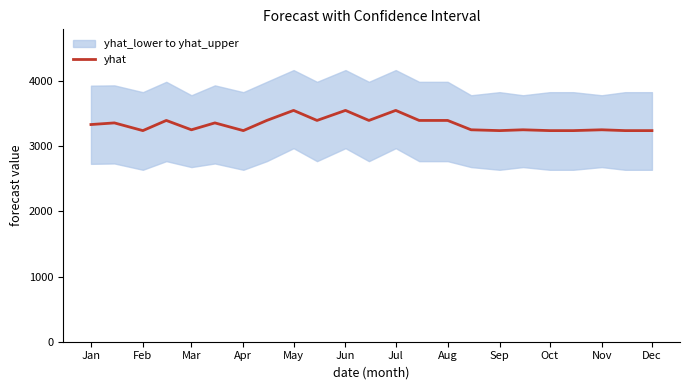

What is the sum of all values?

76740.4